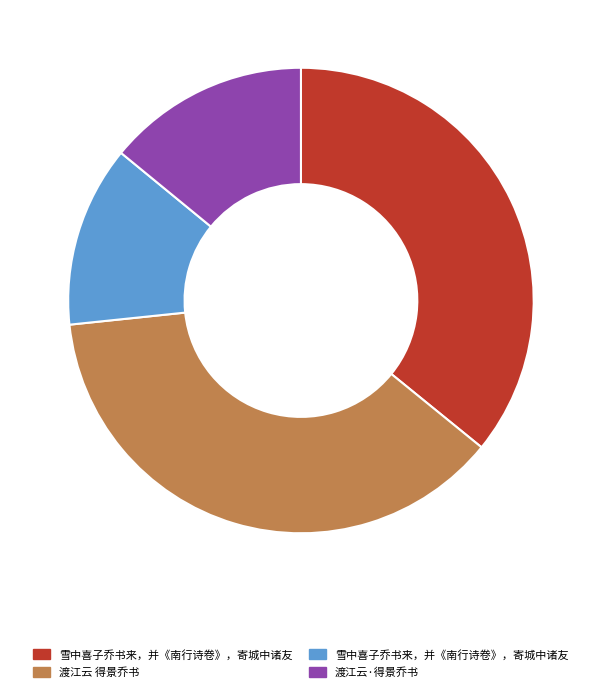

Is there a majority slice in this chart?

No